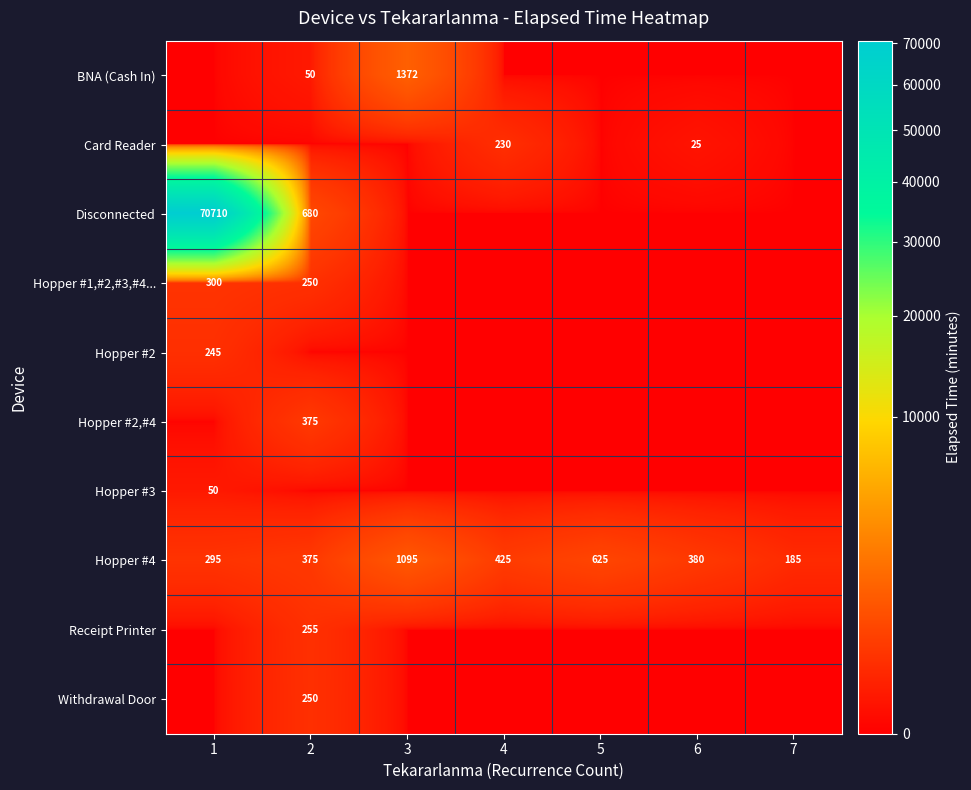

At which category does the chart reach its minimum across all series?

1